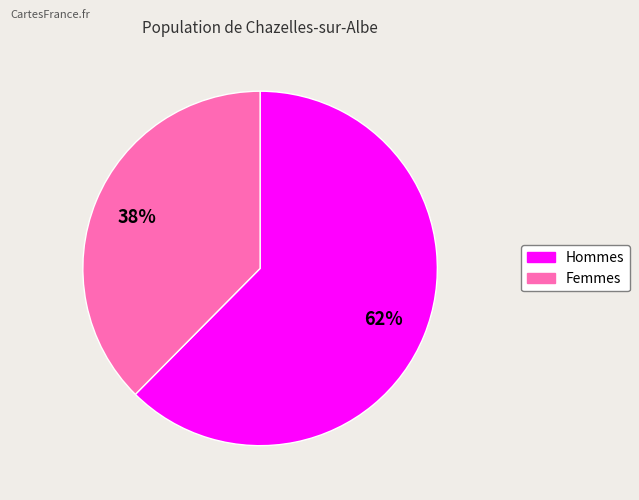

Between Femmes and Hommes, which is larger?

Hommes